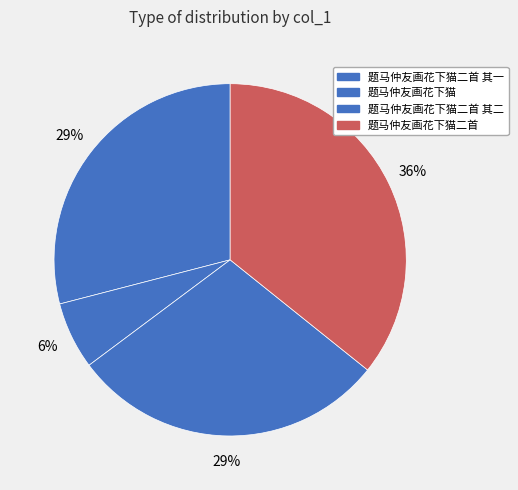

Combined, what portion of the pie is 题马仲友画花下猫二首 其二 and 题马仲友画花下猫?

35.2%